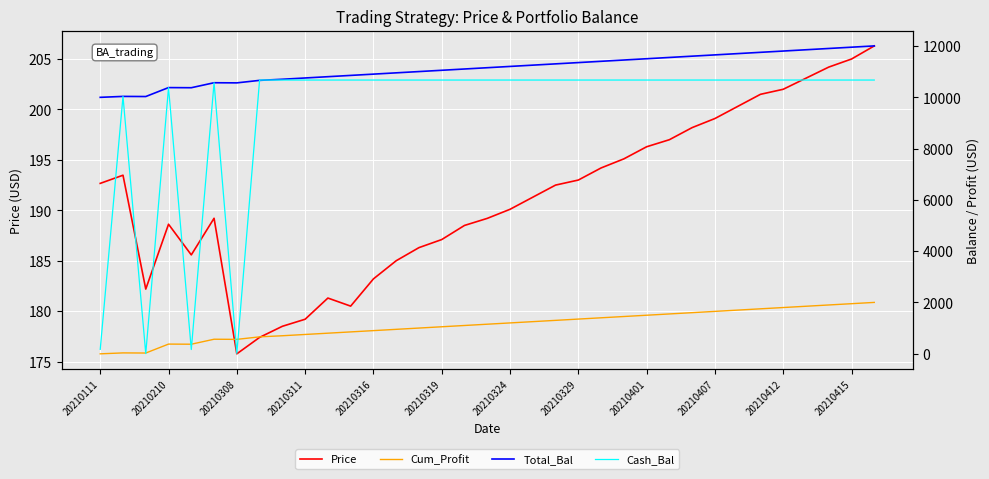

What is the sum of the Cum_Profit values at 20210111 and 20?

1295.1